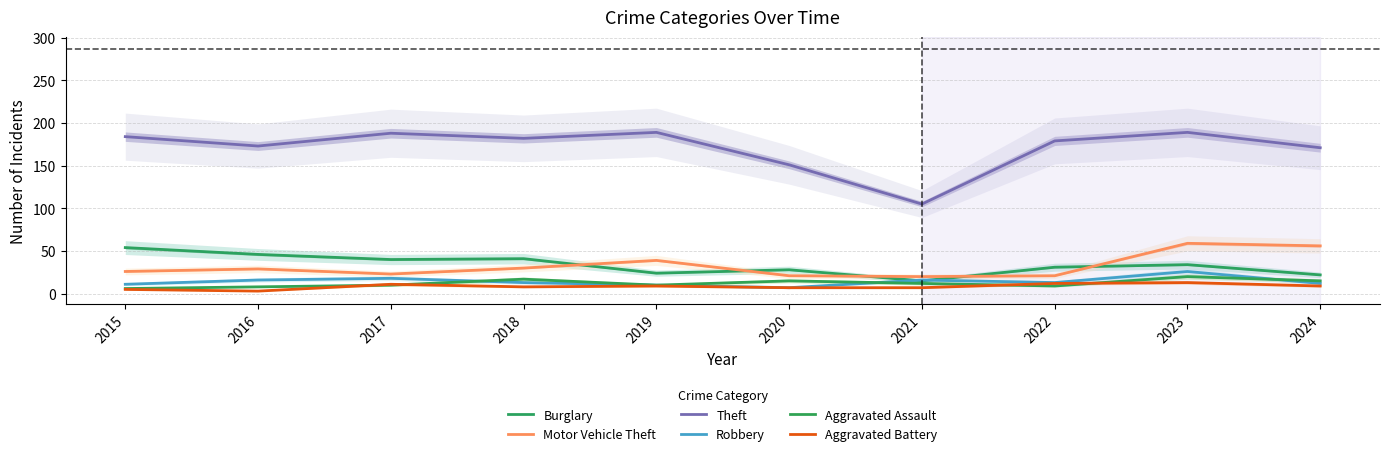

List the labels in order of Motor Vehicle Theft value, largest first.

2023, 2024, 2019, 2018, 2016, 2015, 2017, 2020, 2022, 2021